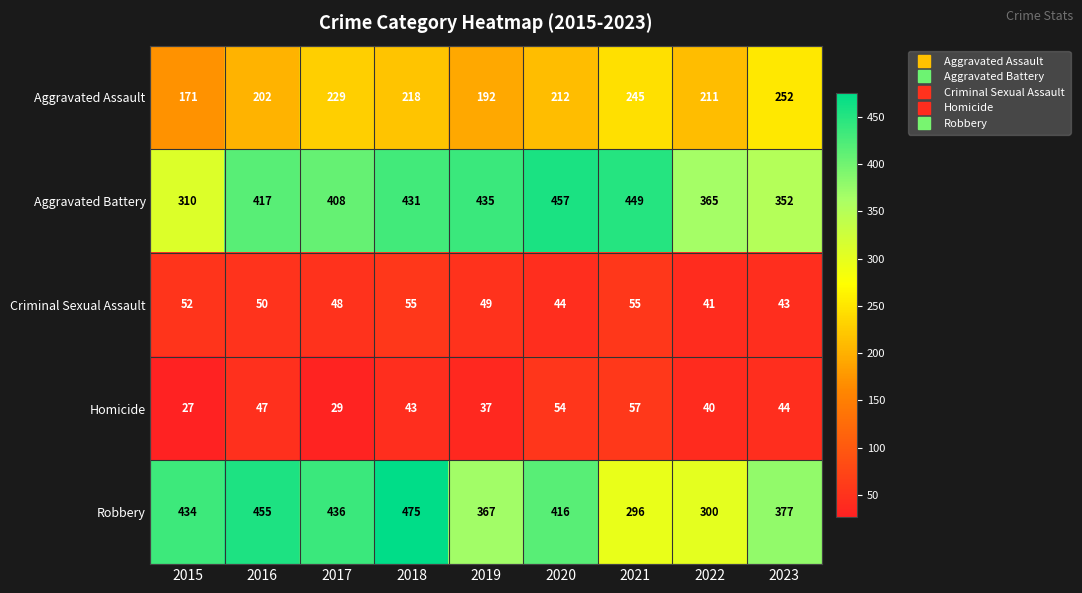

What is the spread (max minus min) of values at 2016?

408